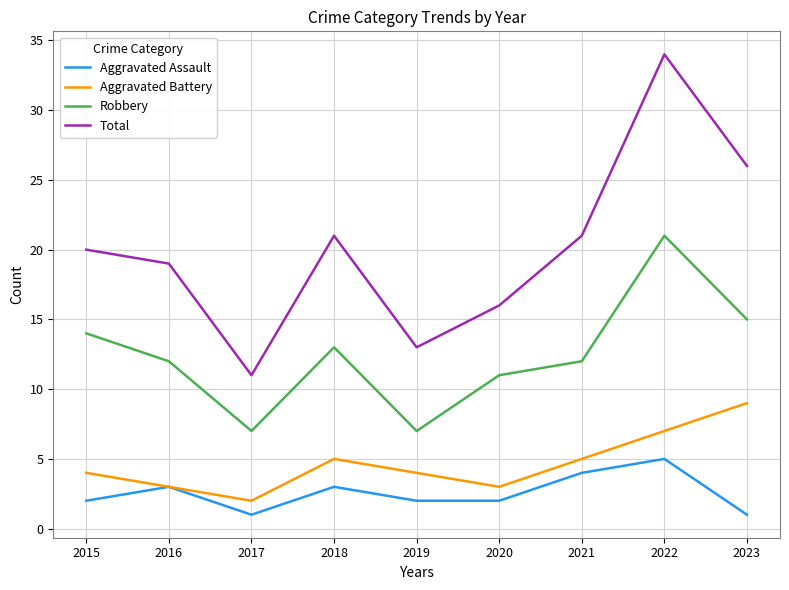

True or false: Total has more than 2 points higher than both neighbors.

False